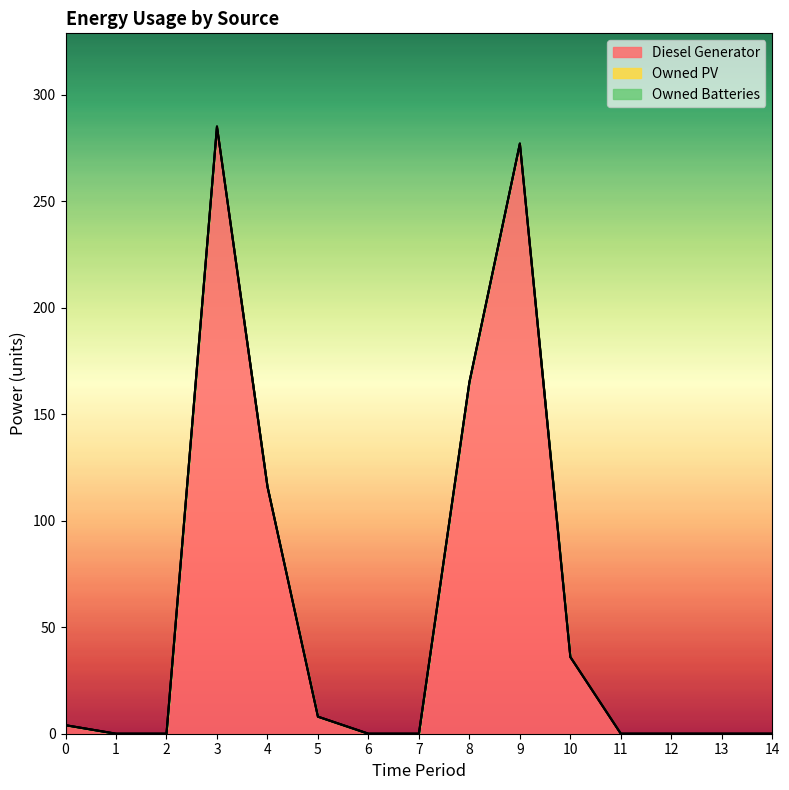

Reading right to left, what are all the values shown in this chart?

Diesel Generator: 14=0	13=0	12=0	11=0	10=36	9=277	8=165	7=0	6=0	5=8	4=116	3=285	2=0	1=0	0=4
Owned PV: 14=0	13=0	12=0	11=0	10=0	9=0	8=0	7=0	6=0	5=0	4=0	3=0	2=0	1=0	0=0
Owned Batteries: 14=0	13=0	12=0	11=0	10=0	9=0	8=0	7=0	6=0	5=0	4=0	3=0	2=0	1=0	0=0